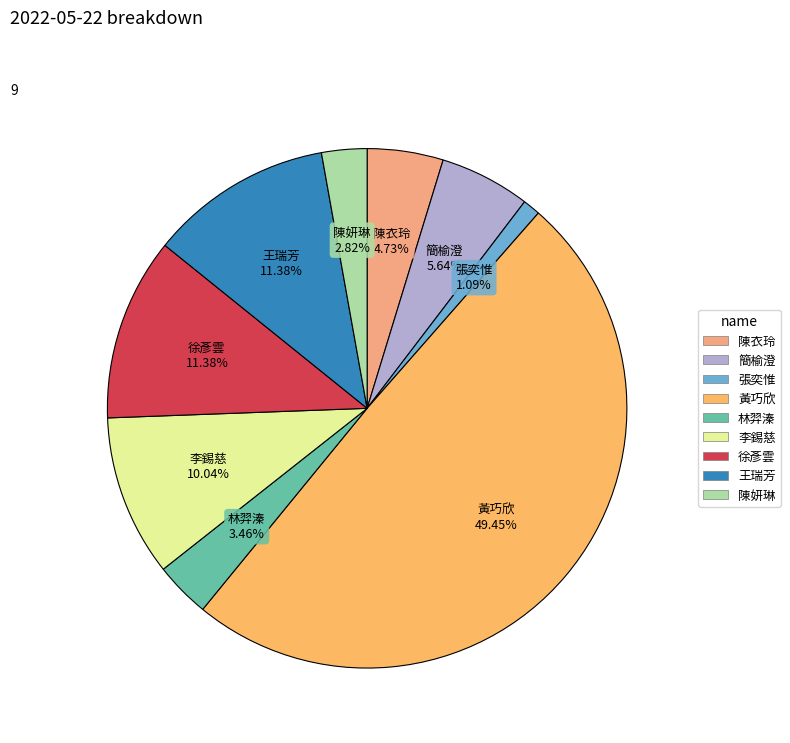

Which has a higher value, 李錫慈 or 陳衣玲?

李錫慈